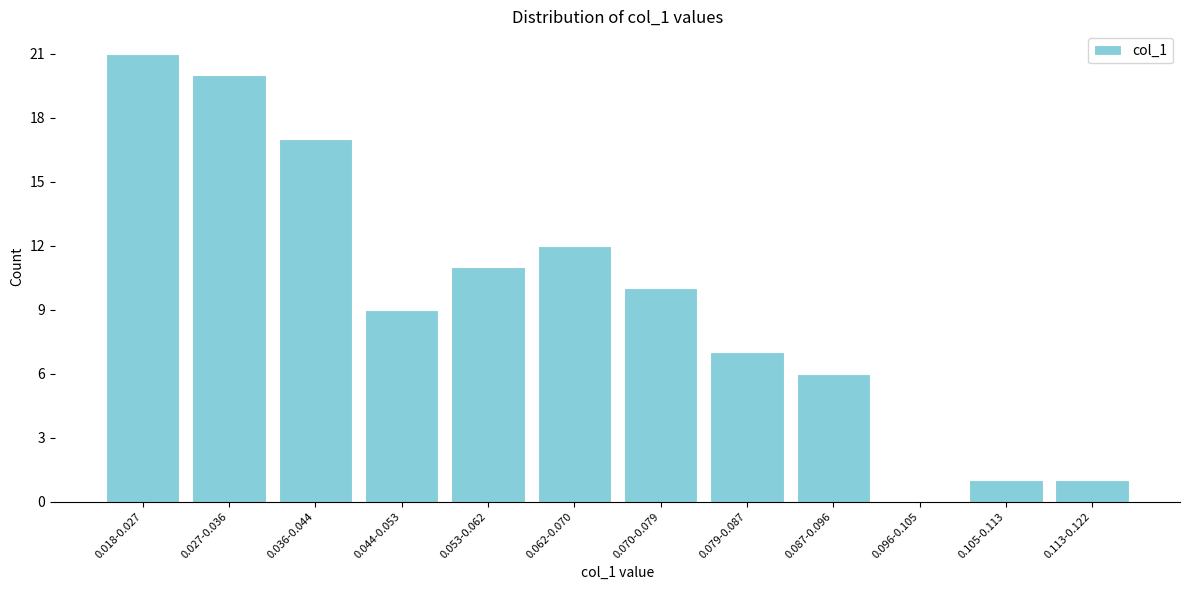

Reading left to right, list all the values displayed in this chart.

0.018-0.027=21	0.027-0.036=20	0.036-0.044=17	0.044-0.053=9	0.053-0.062=11	0.062-0.070=12	0.070-0.079=10	0.079-0.087=7	0.087-0.096=6	0.096-0.105=0	0.105-0.113=1	0.113-0.122=1